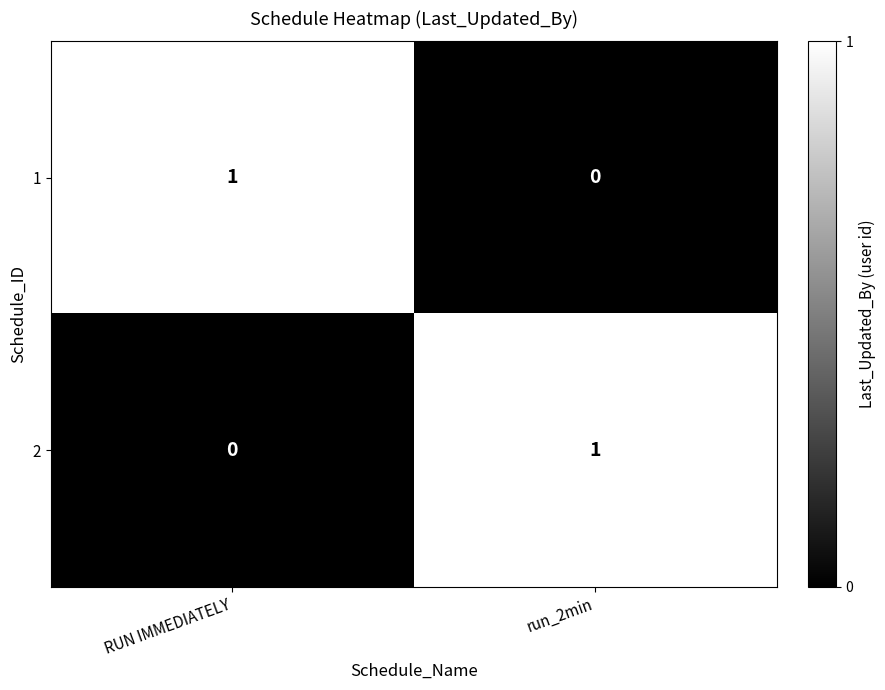

Is it true that 2 equals 0 at run_2min?

False